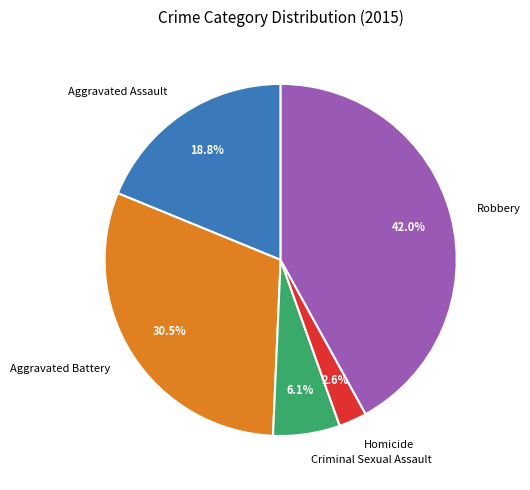

To the nearest percent, what percentage of the pie is Homicide?

3%